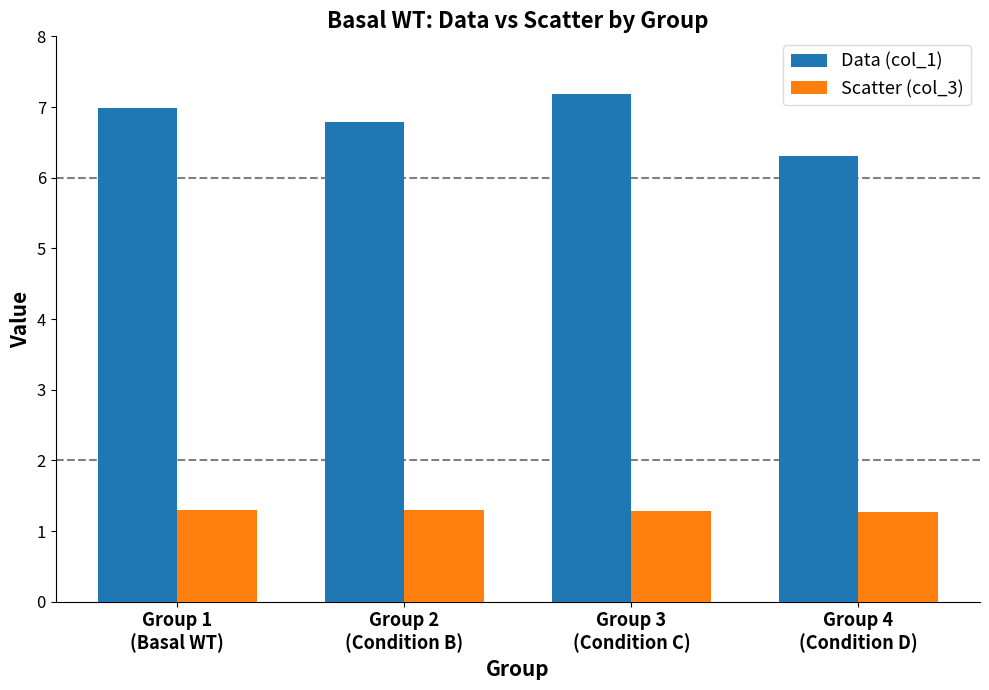

Where is Data (col_1) nearest to the value 6?

Group 4
(Condition D)